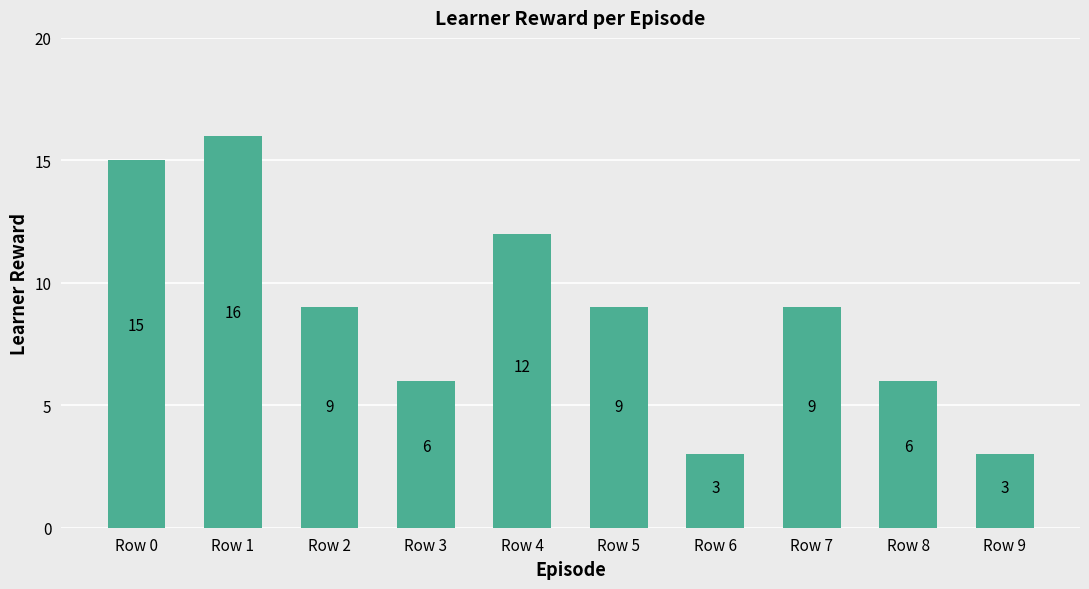

What is the approximate value at Row 0?

15